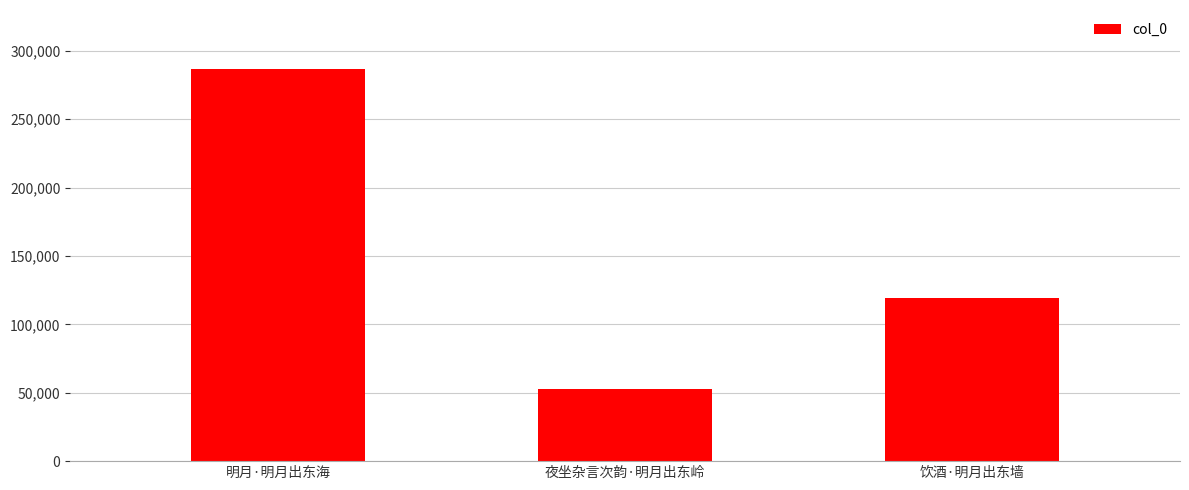

What is the difference between the maximum and minimum values?

233959